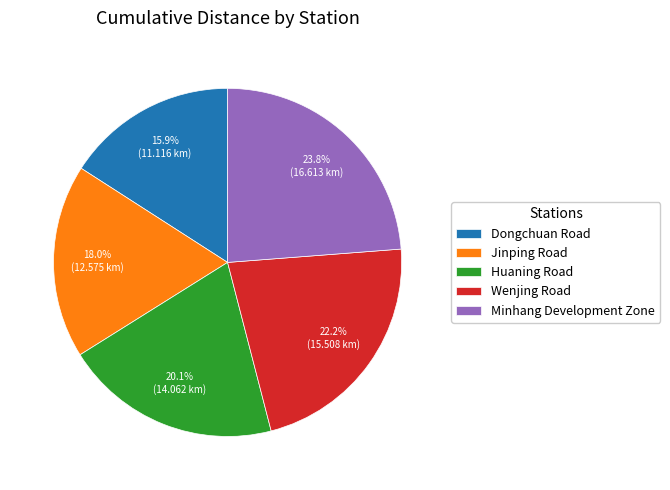

Rank the categories by value from lowest to highest.

Dongchuan Road, Jinping Road, Huaning Road, Wenjing Road, Minhang Development Zone